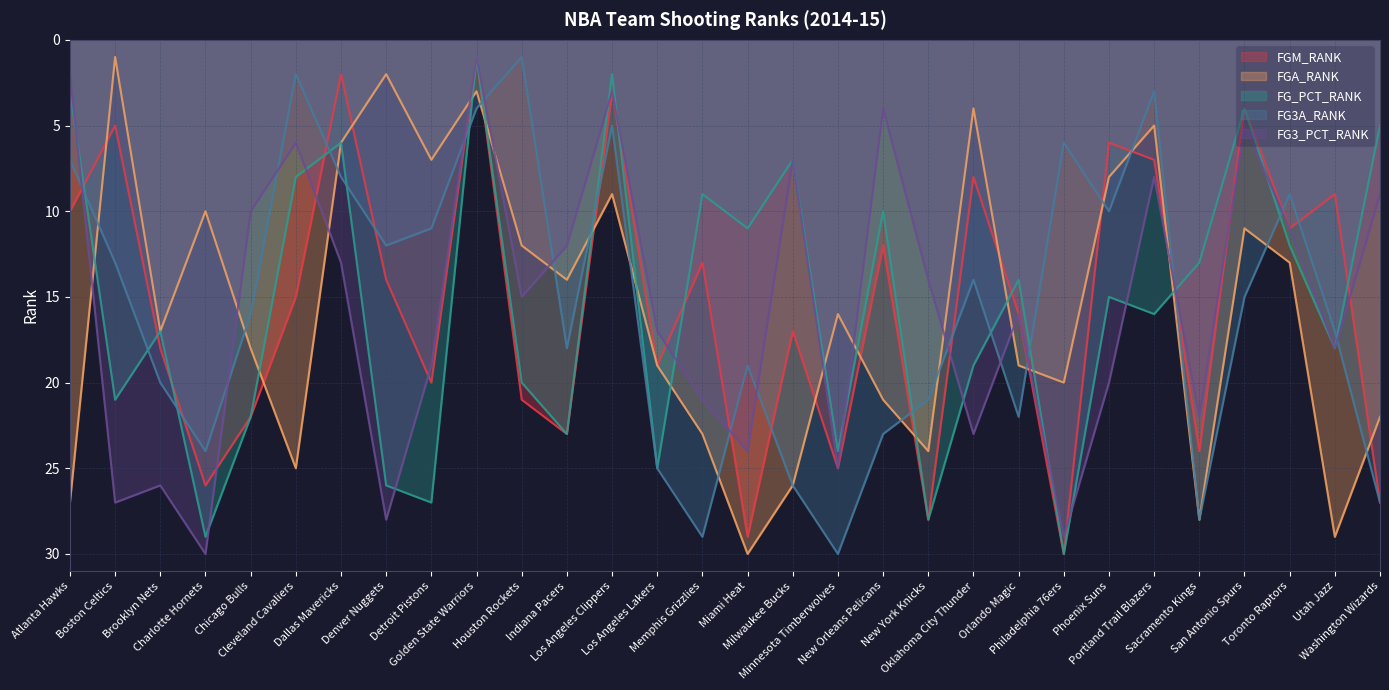

Which series has the widest spread of values?

FGM_RANK